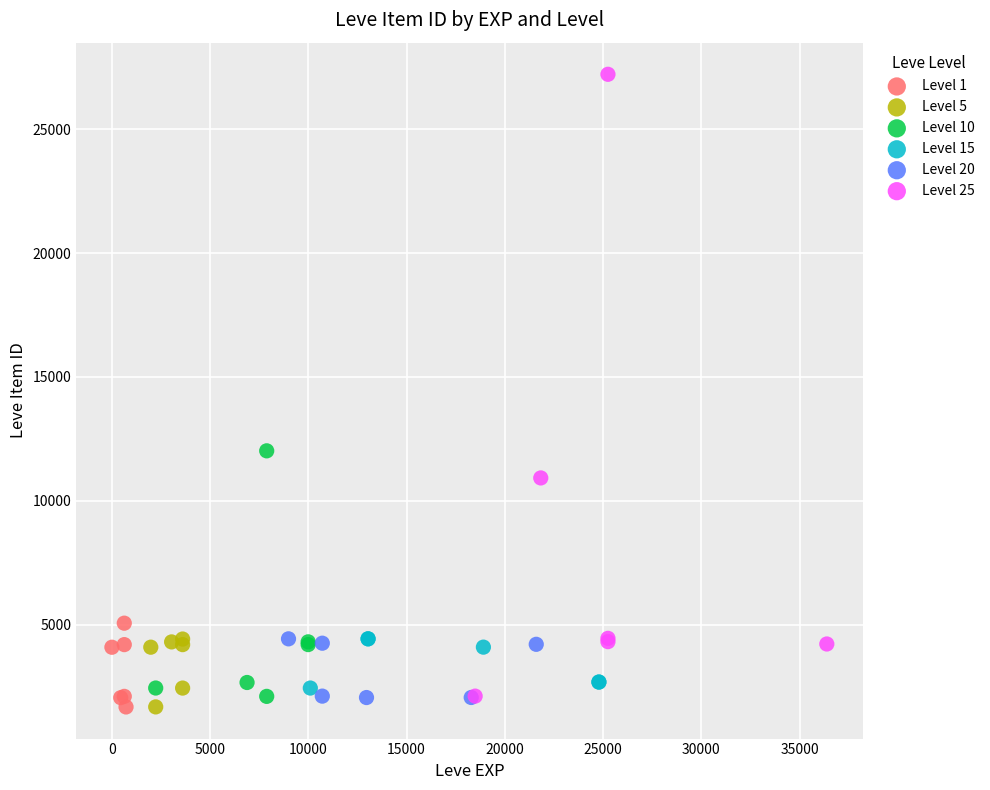

Which series reaches the maximum Y coordinate?

Level 25